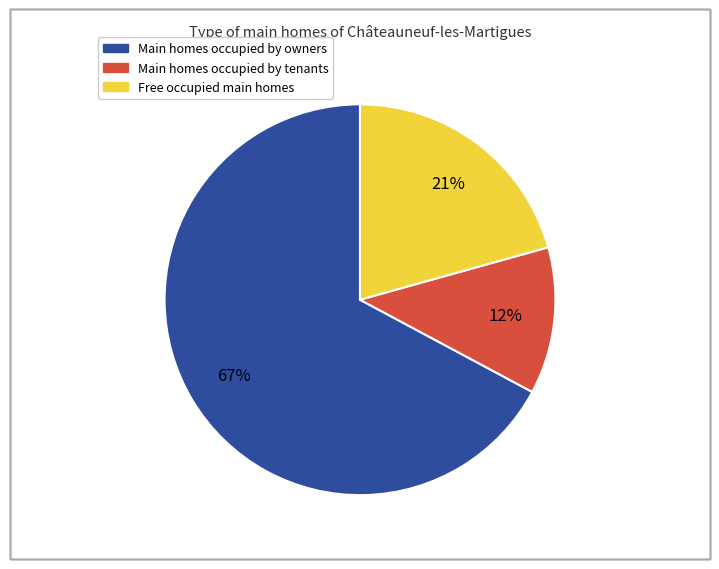

Does any single category account for the majority?

Yes